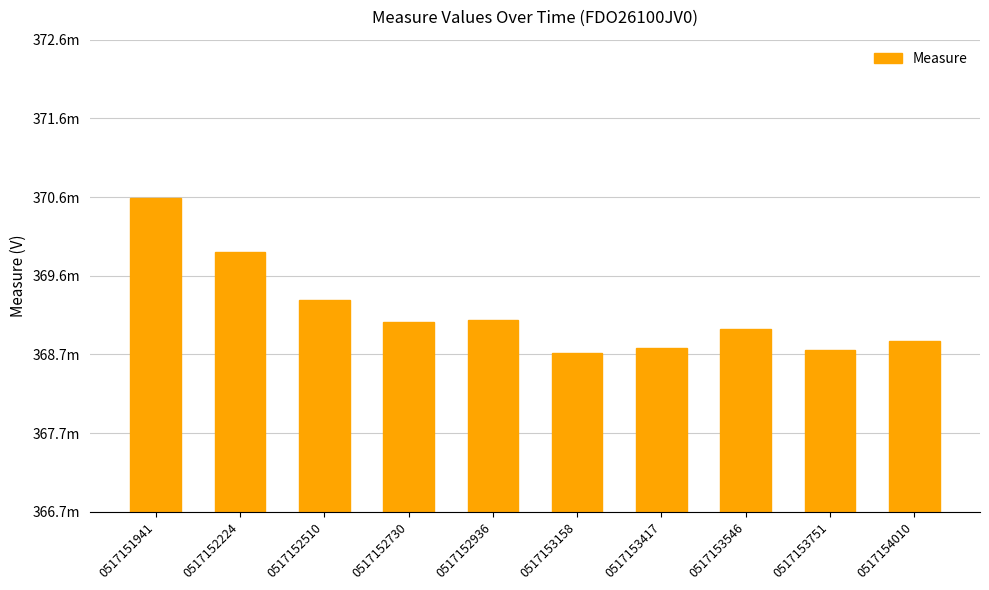

Does the chart contain any negative values?

No